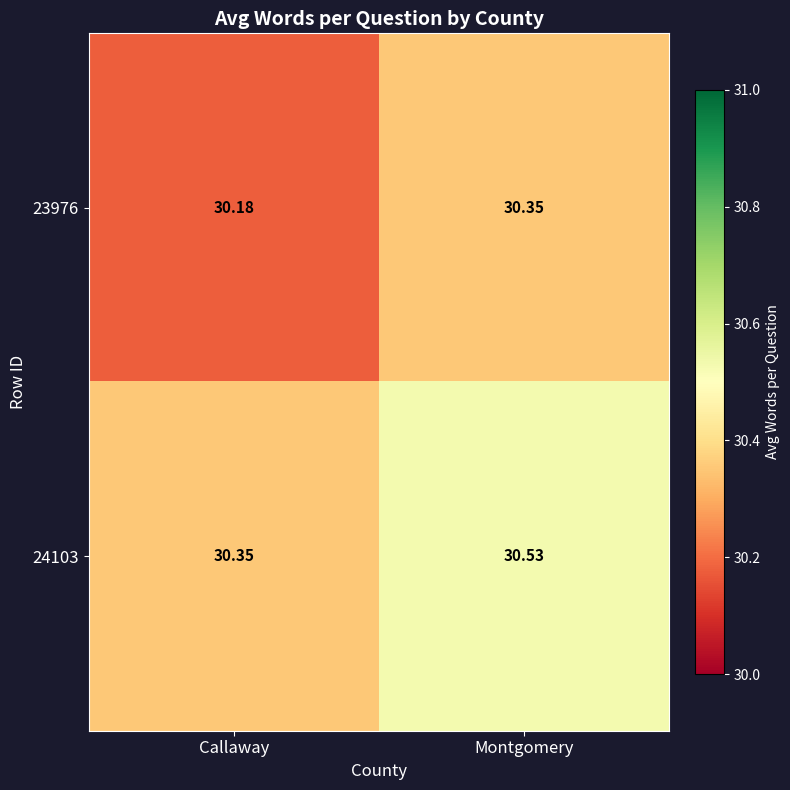

Which category has the lowest value across all series?

Callaway